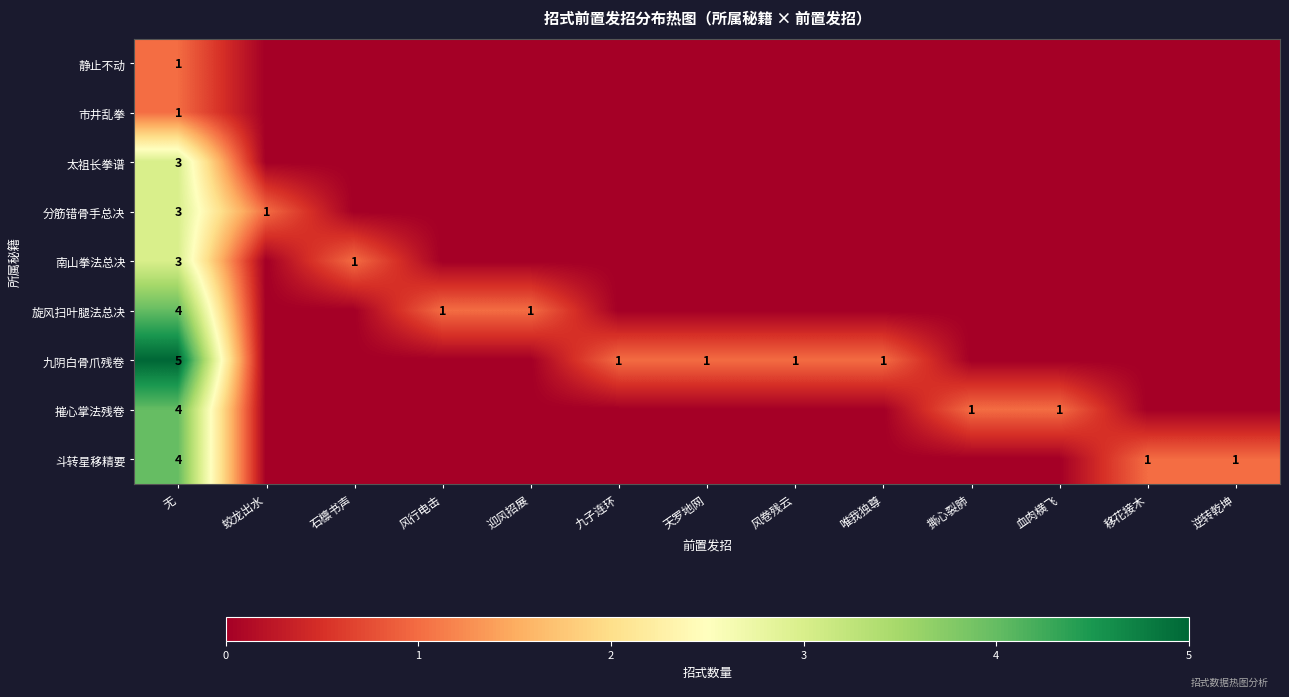

What is the difference between the highest and lowest values at 无?

4